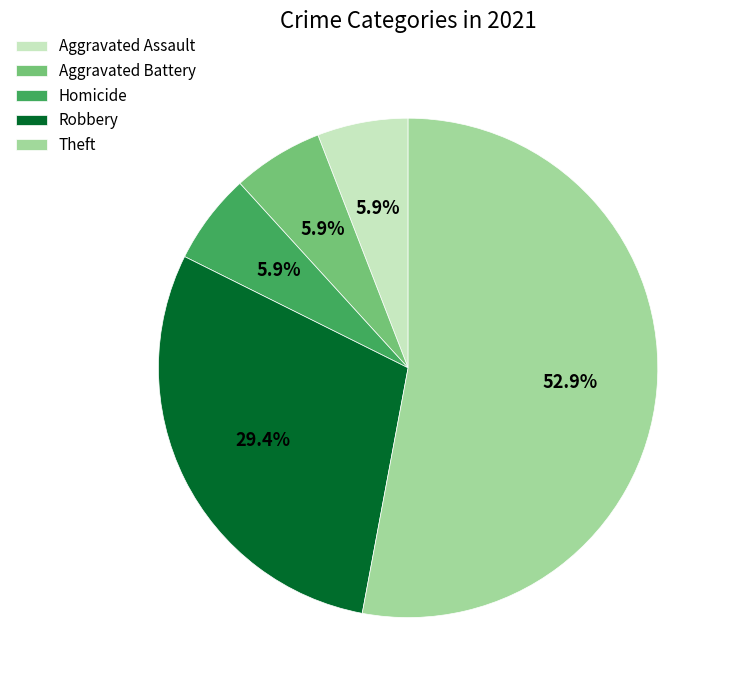

To the nearest percent, what is the combined percentage of Theft and Homicide?

59%